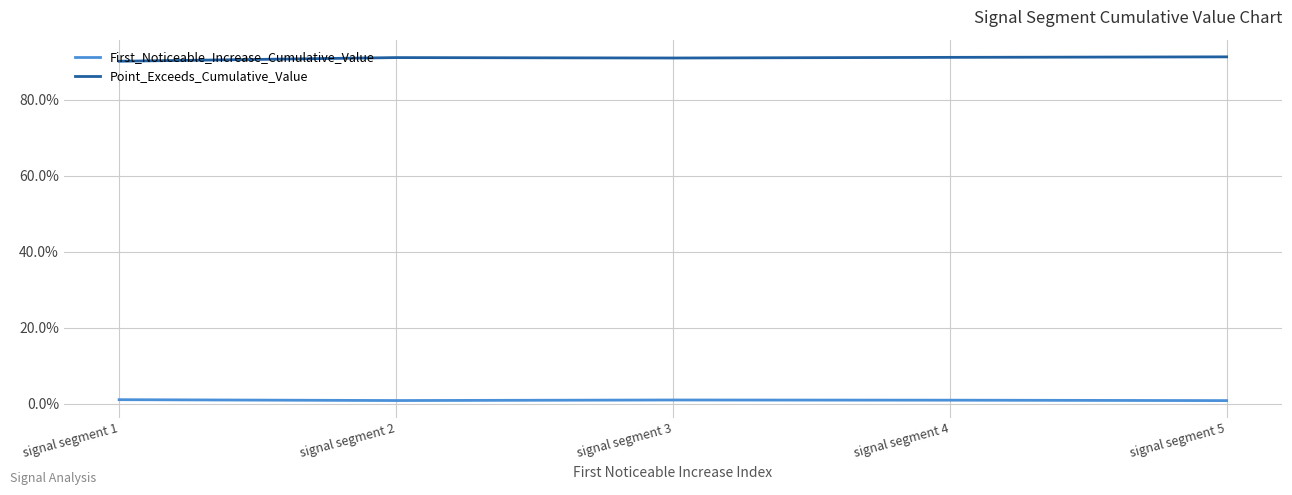

The value of First_Noticeable_Increase_Cumulative_Value at signal segment 4 is 0.0. True or false?

True